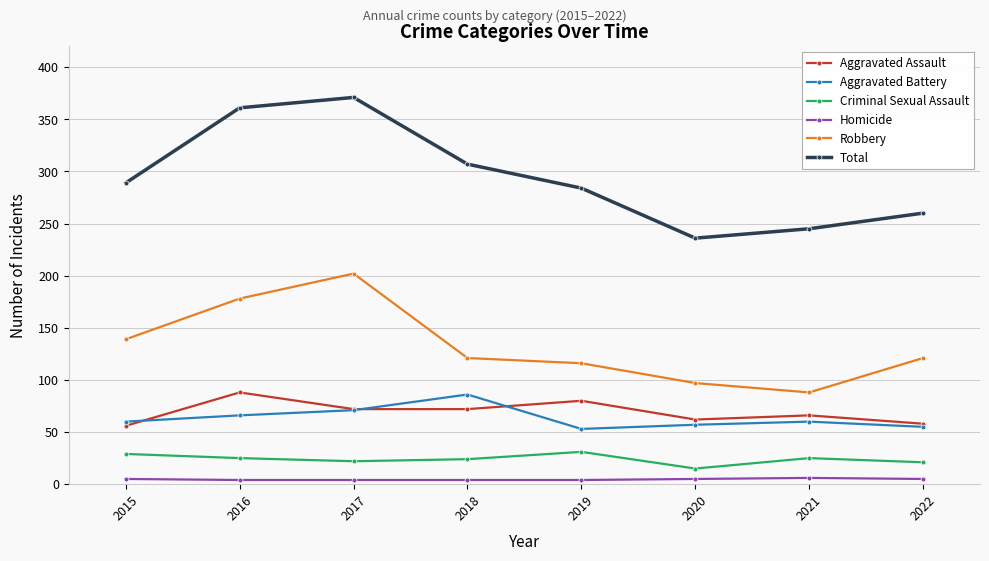

Which series has the largest total across all categories?

Total